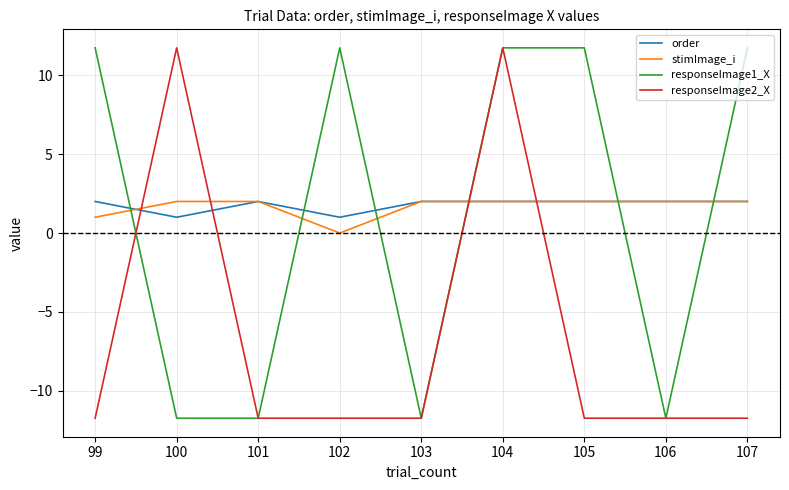

At which category is the sum across all series the highest?

104